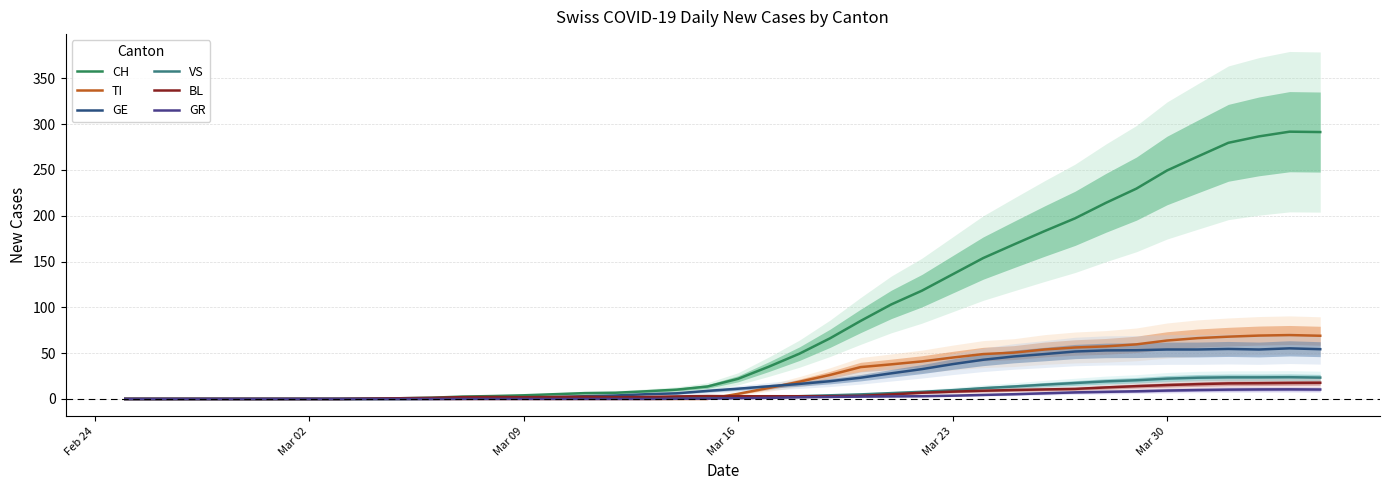

True or false: BL has a value of 15.9 at 28.

False